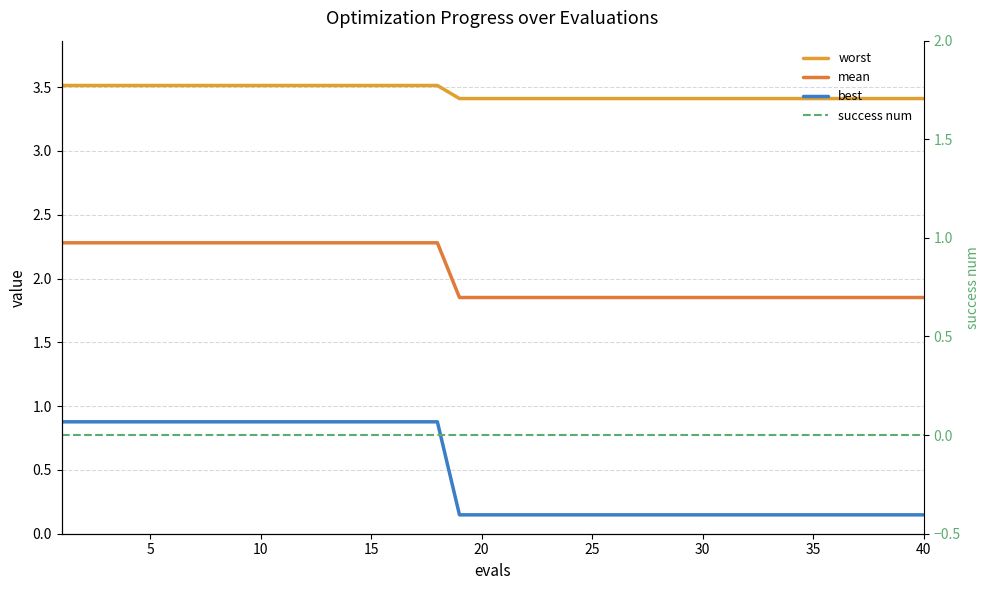

What is the total value across all series at 10?

6.7